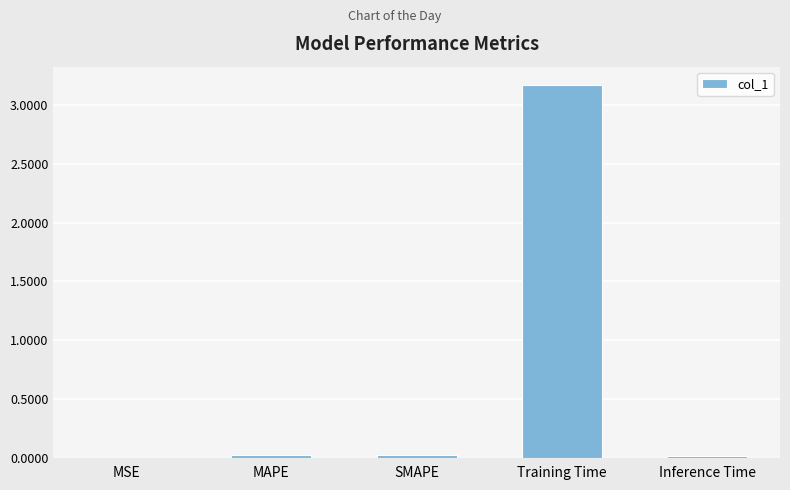

What is the greatest value displayed?

3.2